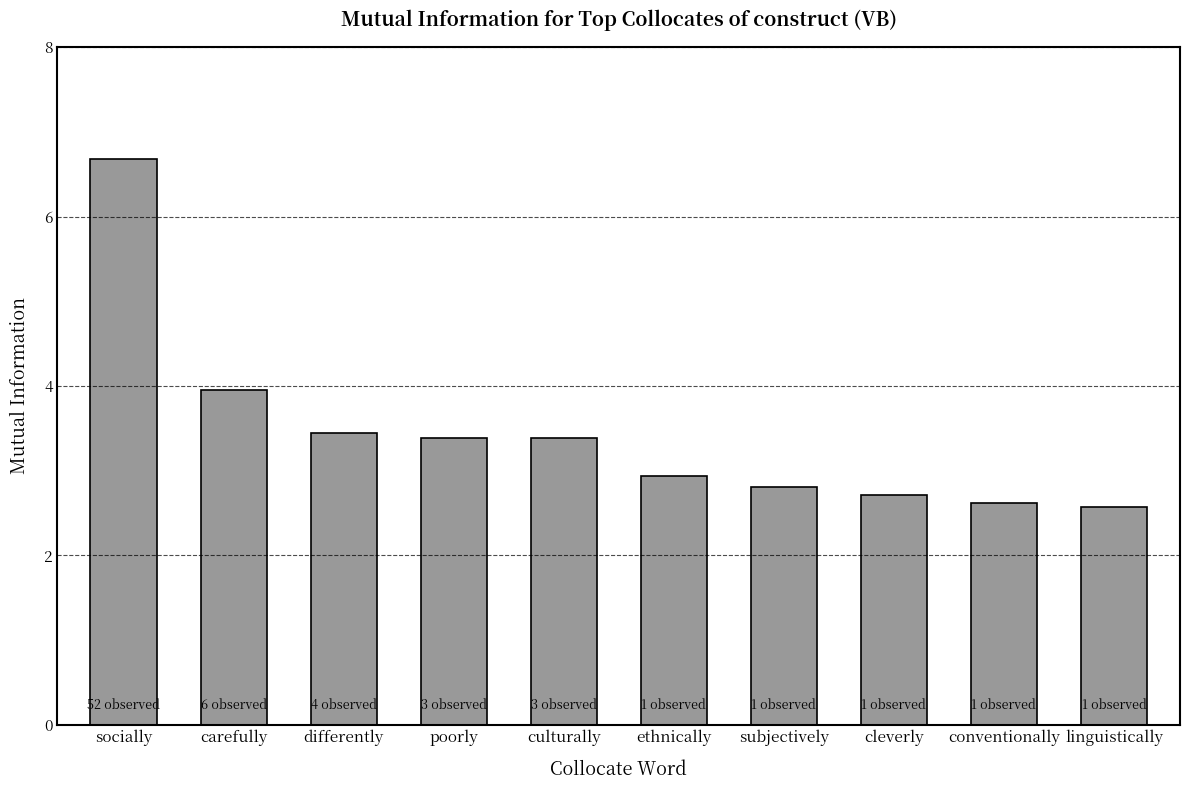

True or false: the data shows 11.8 at socially.

False